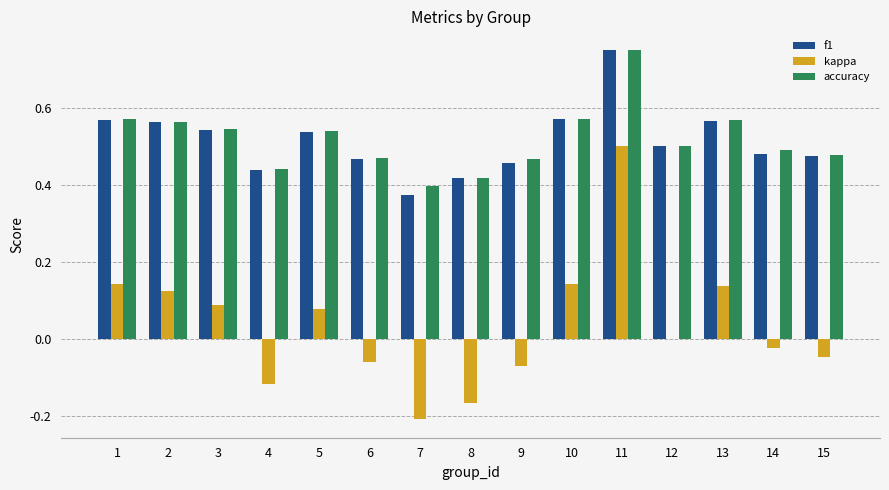

The kappa series shows 0.0 at 12. True or false?

True